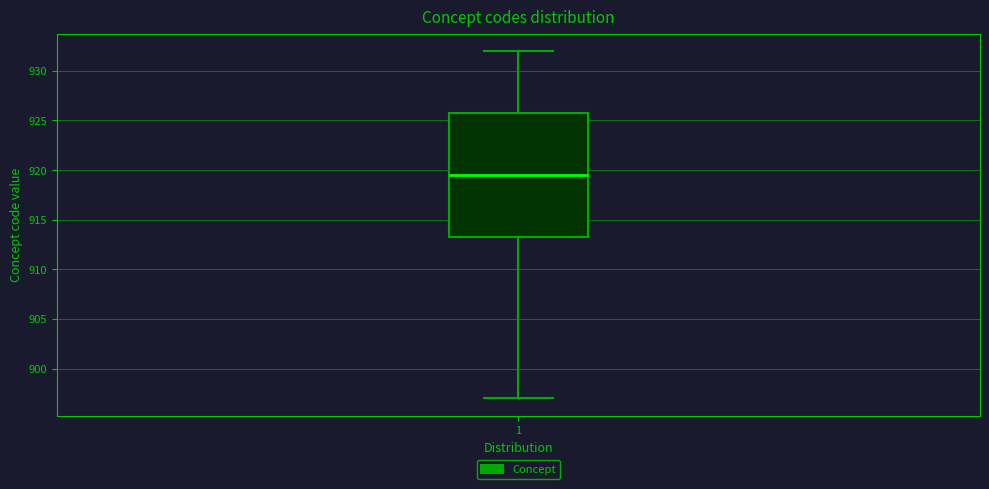

Where does the upper whisker of the box at x = 1 end on the y-axis? The values are not printed on the chart, so give them approximately, as read against the axis.

932.0